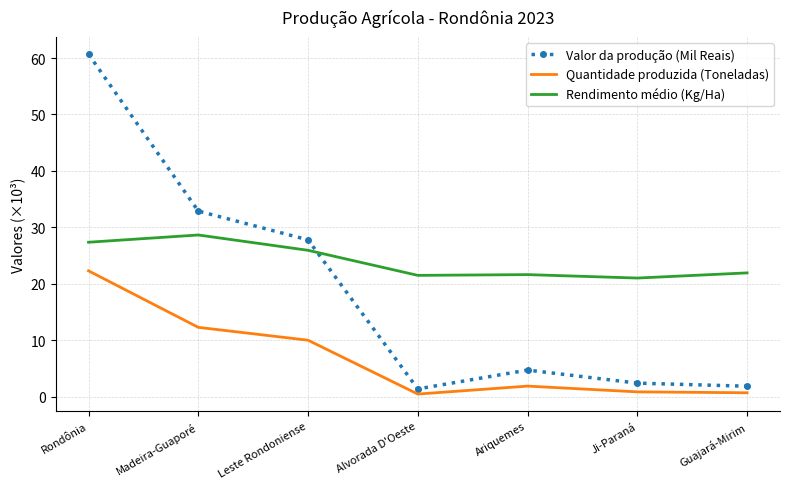

True or false: Rendimento médio (Kg/Ha) and Valor da produção (Mil Reais) cross at least once.

True